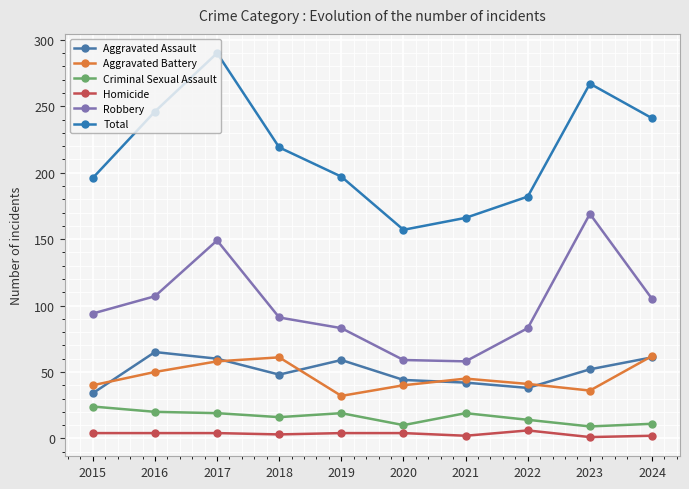

What is the sum of the Homicide values at 2018 and 2021?

5